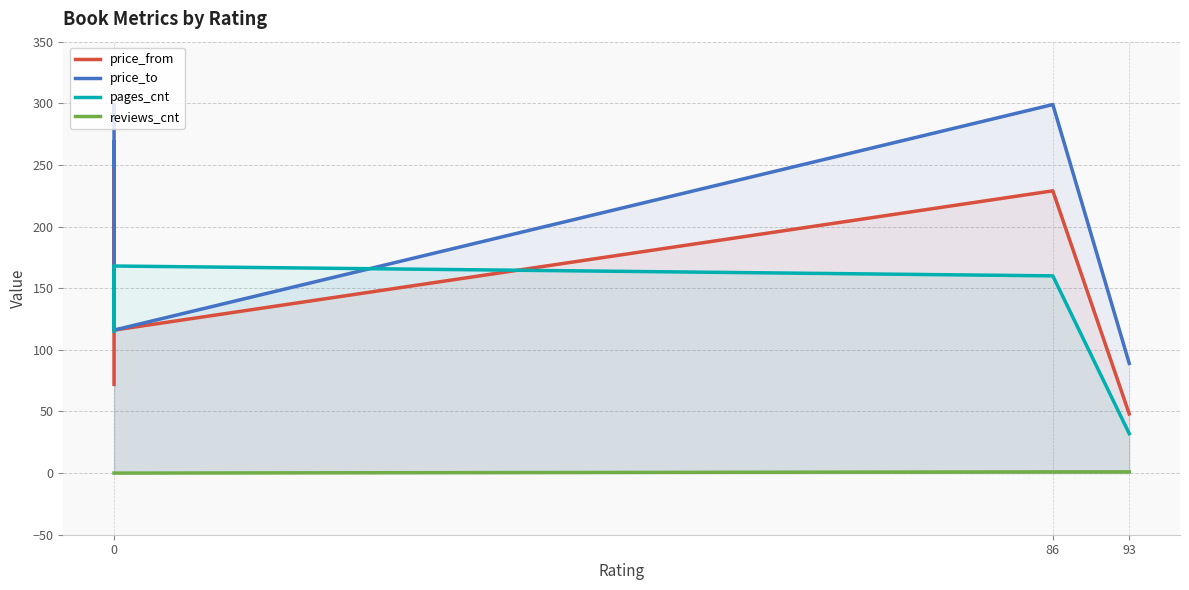

Which series has the widest spread of values?

price_from